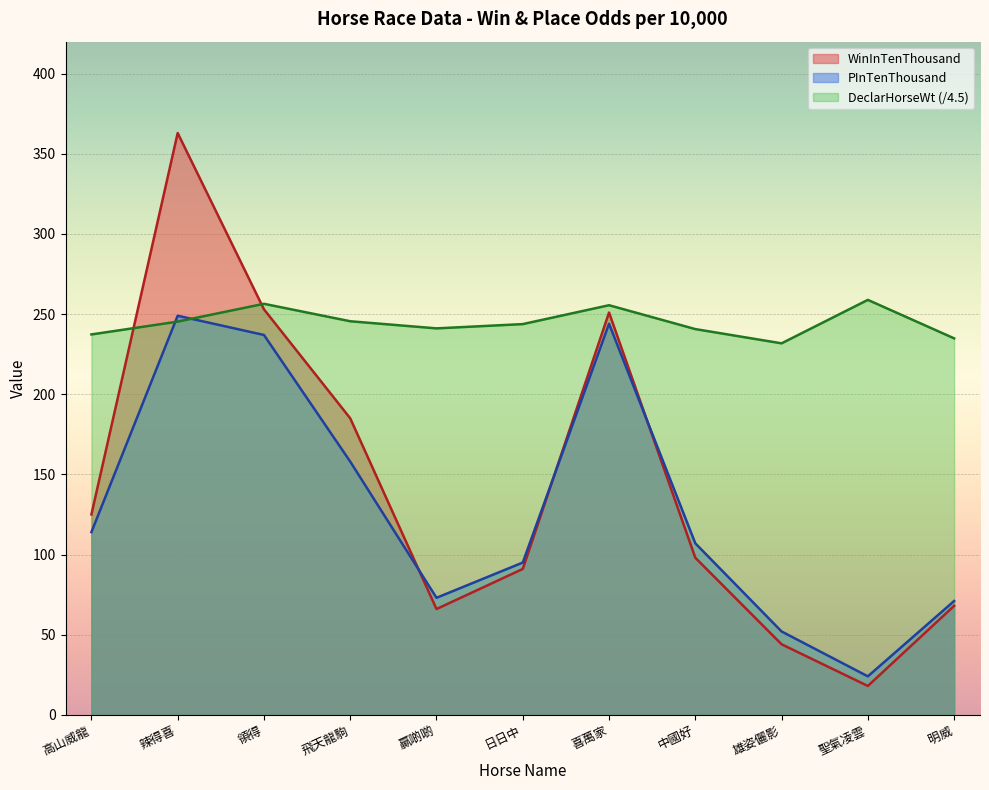

Reading left to right, list all the values displayed in this chart.

WinInTenThousand: 高山威龍=125.0	辣得喜=363.0	領得=253.0	飛天龍駒=185.0	贏啲啲=66.0	日日中=91.0	喜萬家=251.0	中國好=98.0	雄姿儷影=44.0	聖氣凌雲=18.0	明威=68.0
PInTenThousand: 高山威龍=114.0	辣得喜=249.0	領得=237.0	飛天龍駒=158.0	贏啲啲=73.0	日日中=95.0	喜萬家=244.0	中國好=107.0	雄姿儷影=52.0	聖氣凌雲=24.0	明威=71.0
DeclarHorseWt: 高山威龍=237.3	辣得喜=245.3	領得=256.4	飛天龍駒=245.6	贏啲啲=241.1	日日中=243.8	喜萬家=255.6	中國好=240.7	雄姿儷影=231.8	聖氣凌雲=258.9	明威=234.9